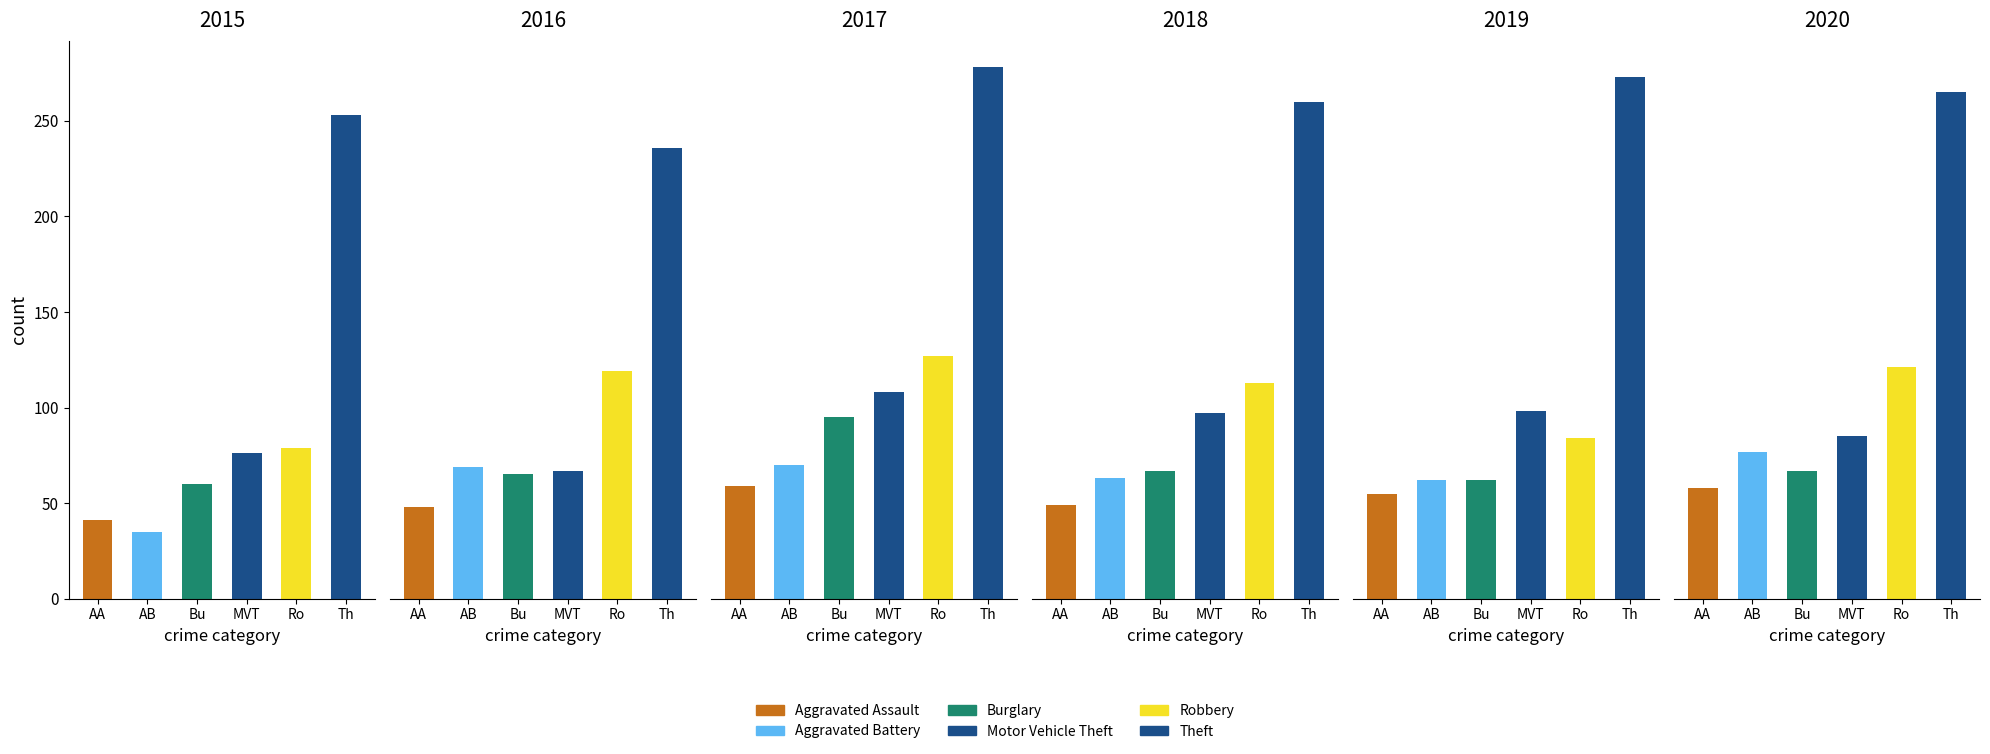

What is the smallest value displayed?

35